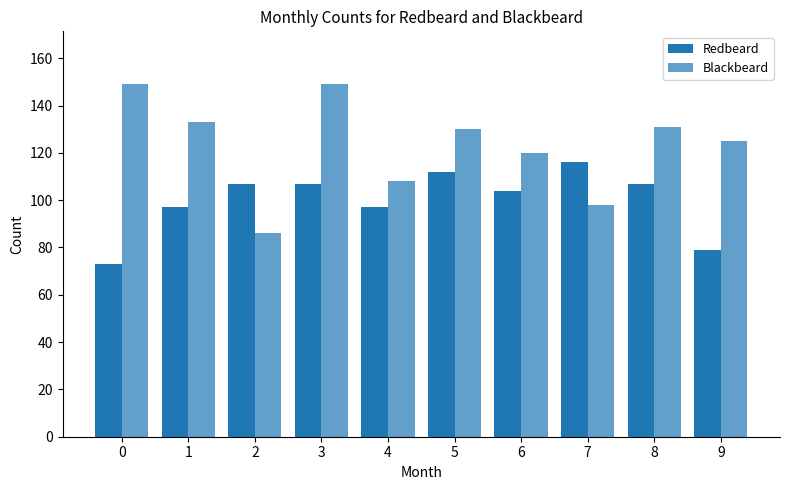

Reading left to right, transcribe all the data shown in this chart.

Redbeard: 73	97	107	107	97	112	104	116	107	79
Blackbeard: 149	133	86	149	108	130	120	98	131	125